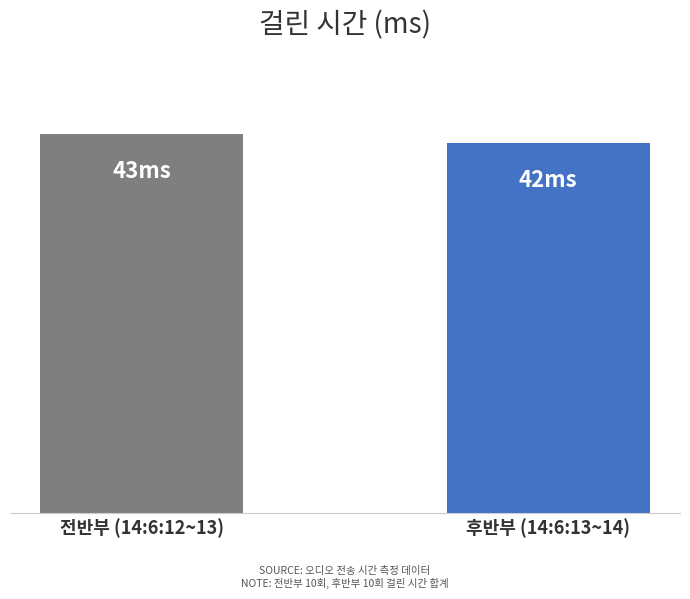

What is the smallest value displayed?

42